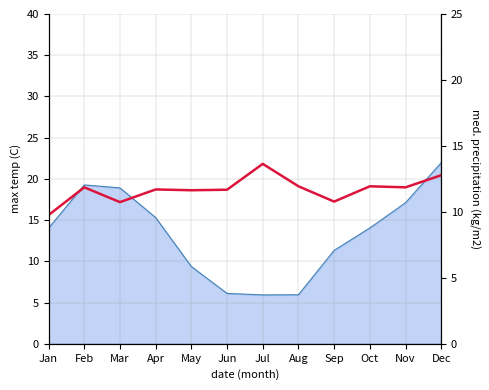

Reading left to right, what are all the values shown in this chart?

max temp: 14.0	19.3	18.9	15.3	9.4	6.1	5.9	5.9	11.3	14.0	17.1	22.0
med. precipitation: 9.8	11.9	10.7	11.7	11.6	11.7	13.6	11.9	10.8	11.9	11.9	12.8